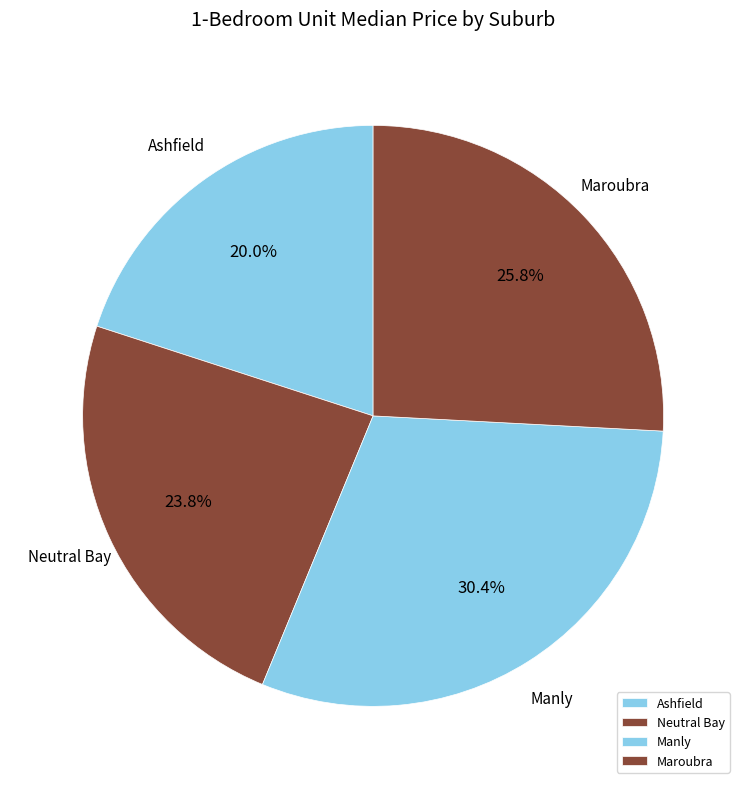

How many slices are in this pie chart?

4